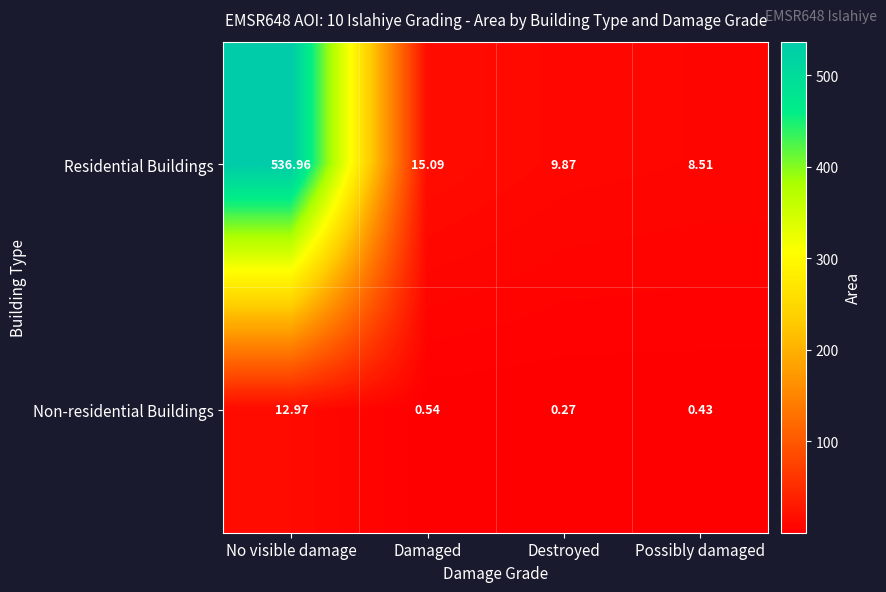

Which series has the widest spread of values?

Residential Buildings